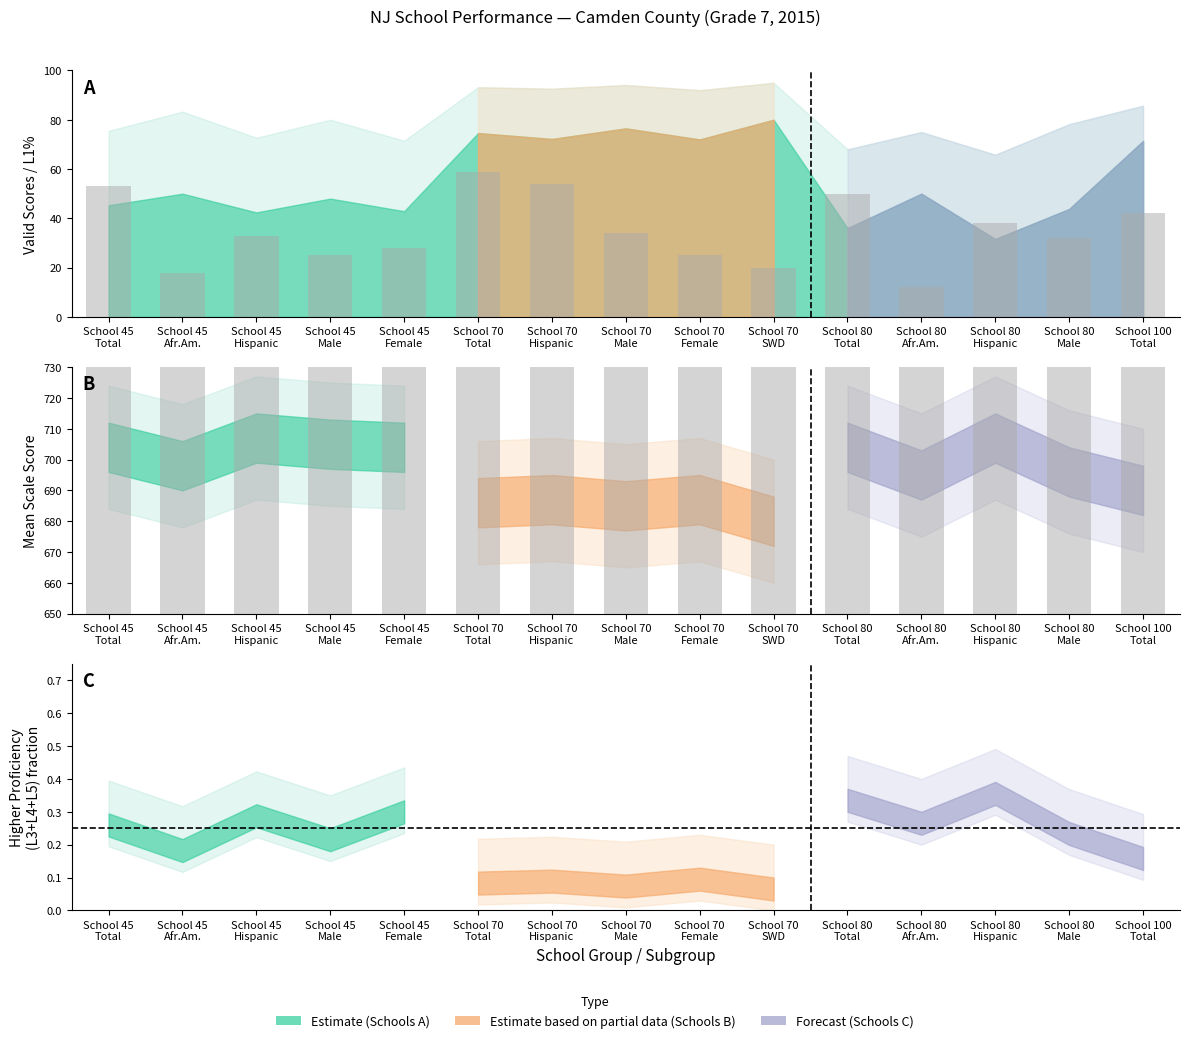

The chart shows a value of 368 at School 70
Male. True or false?

False